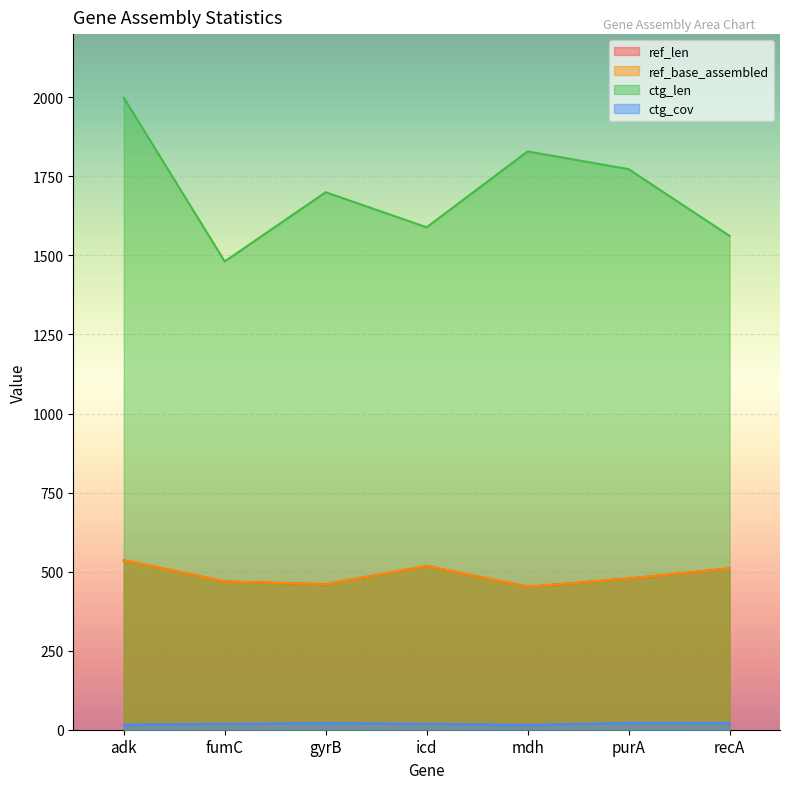

Reading left to right, extract all data points from this chart.

ref_len: adk=536.0	fumC=469.0	gyrB=460.0	icd=518.0	mdh=452.0	purA=478.0	recA=510.0
ref_base_assembled: adk=536.0	fumC=469.0	gyrB=460.0	icd=518.0	mdh=452.0	purA=478.0	recA=510.0
ctg_len: adk=1999.0	fumC=1481.0	gyrB=1700.0	icd=1589.0	mdh=1829.0	purA=1773.0	recA=1562.0
ctg_cov: adk=15.9	fumC=18.3	gyrB=20.9	icd=18.5	mdh=15.0	purA=21.4	recA=21.2